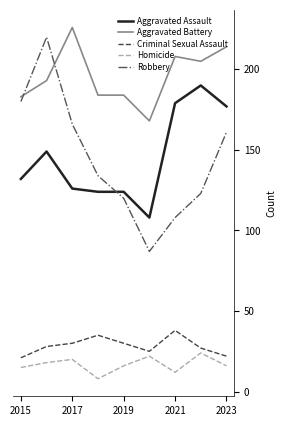

What is the difference between the maximum and minimum values in the Robbery series?

133